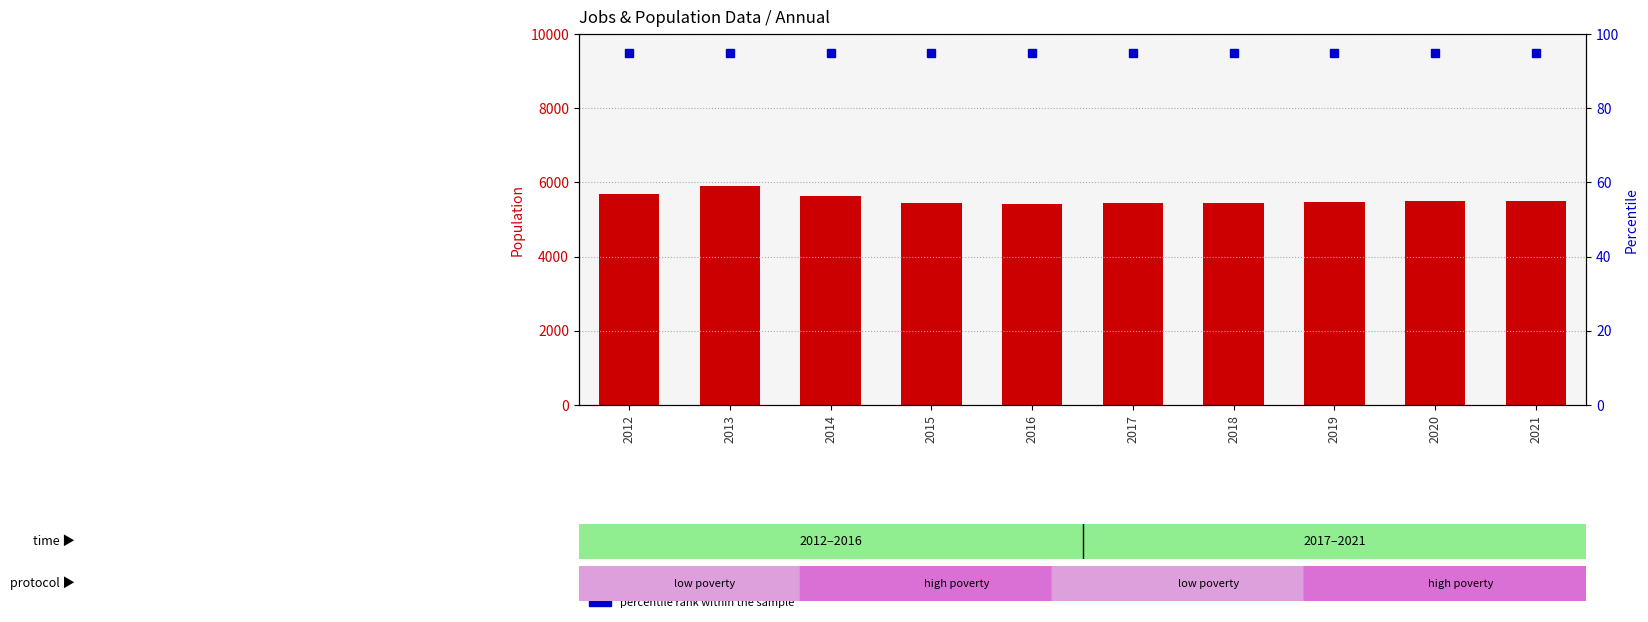

True or false: percentile rank within the sample has a value of 95 at 2013.

True